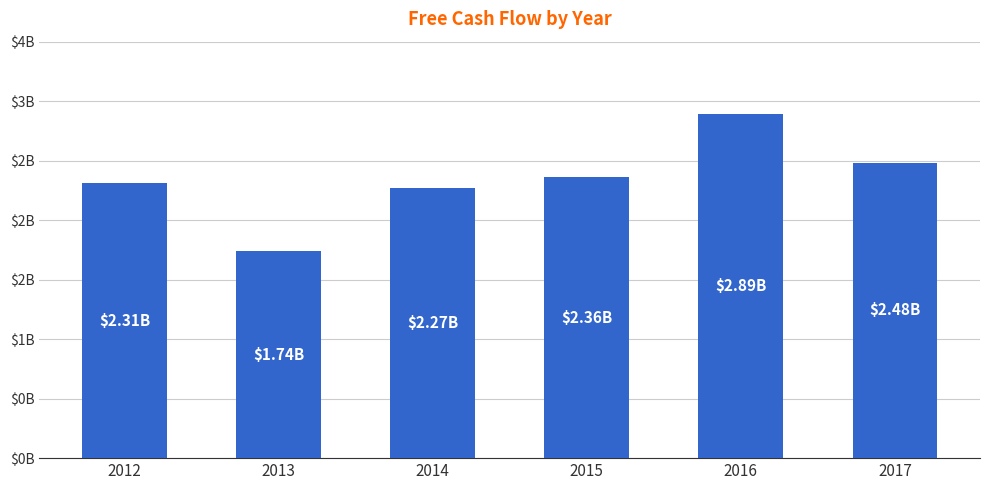

What is the difference between the values at 2016 and 2013?

1156000000